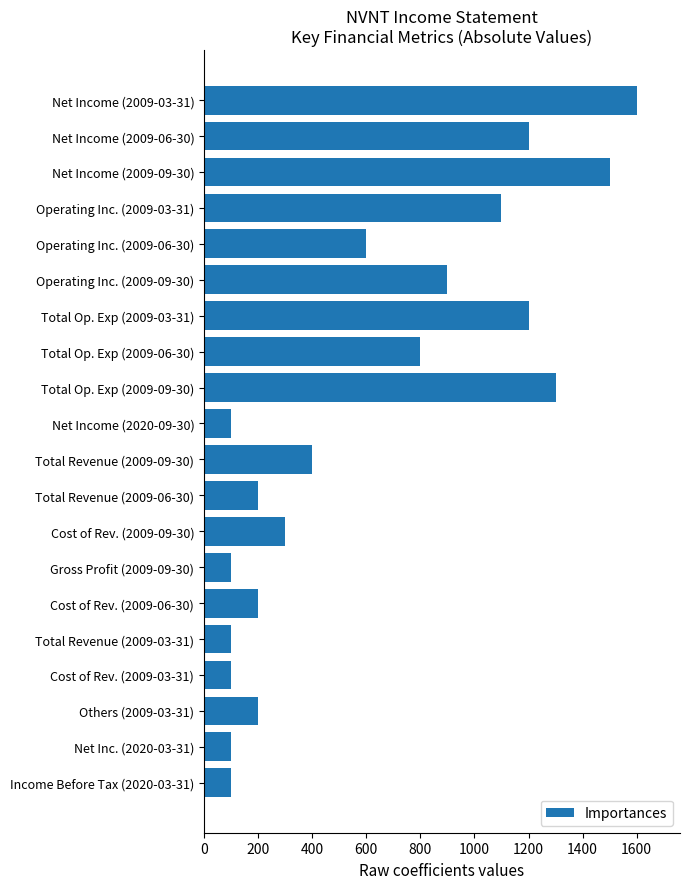

What is the label of the 14th bar from the bottom?

Total Op. Exp (2009-03-31)